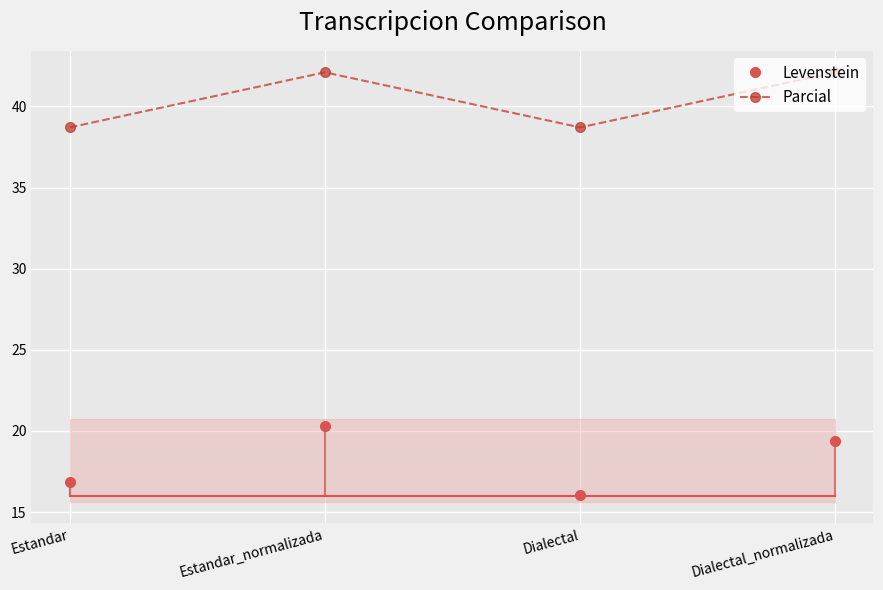

How many series are shown in this chart?

2